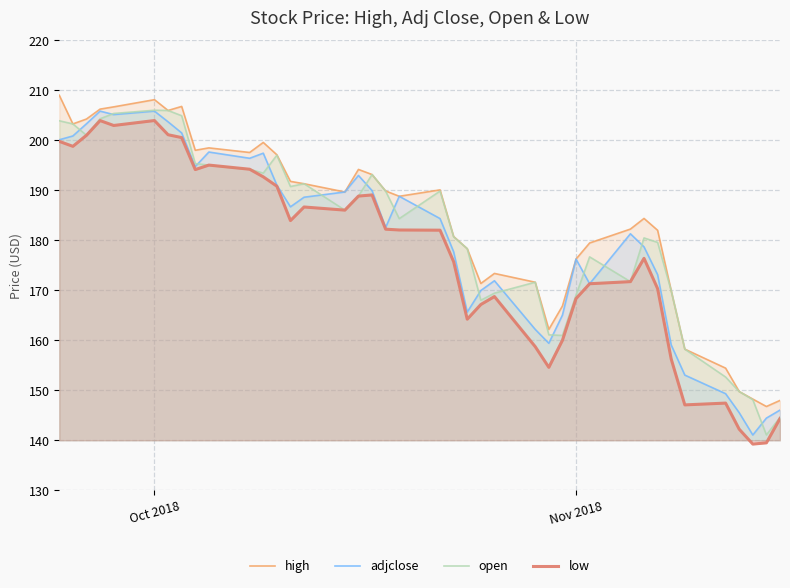

What is the highest value of the high series?

209.0